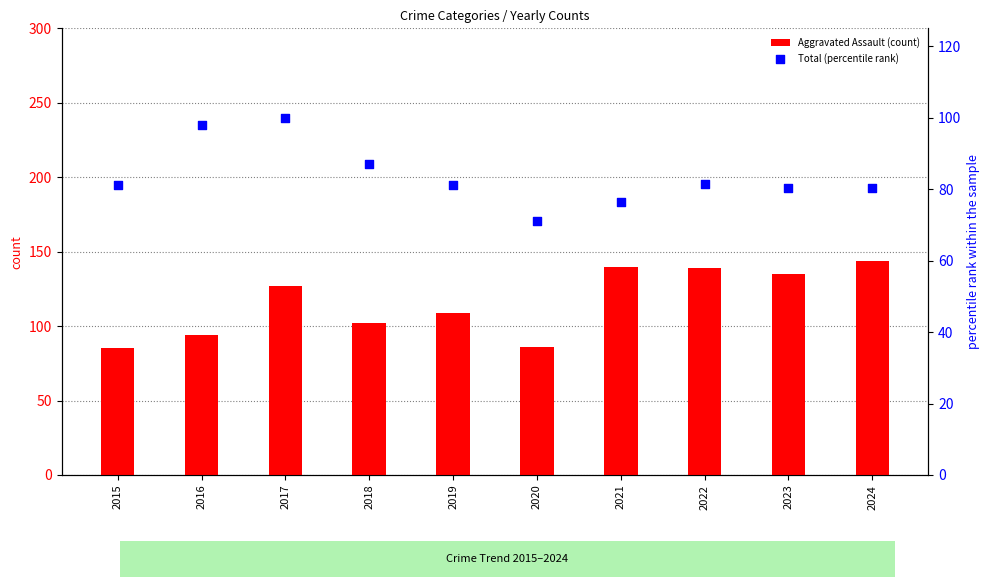

What are all the series names shown in the legend?

Aggravated Assault (count), Total (percentile rank)